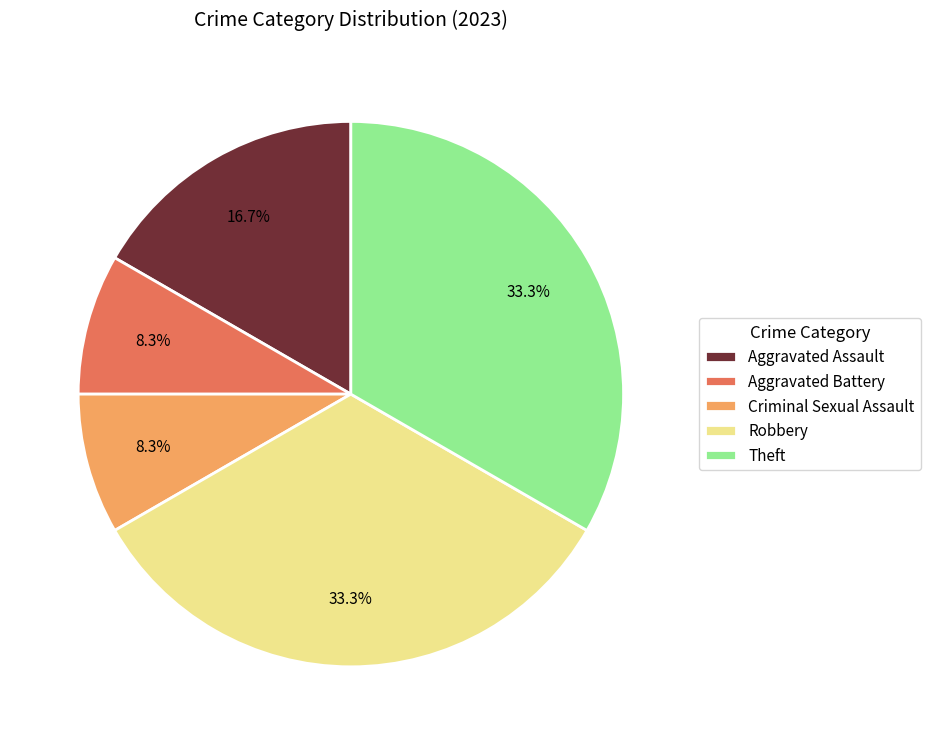

What percentage is the Aggravated Battery slice, to the nearest percent?

8%